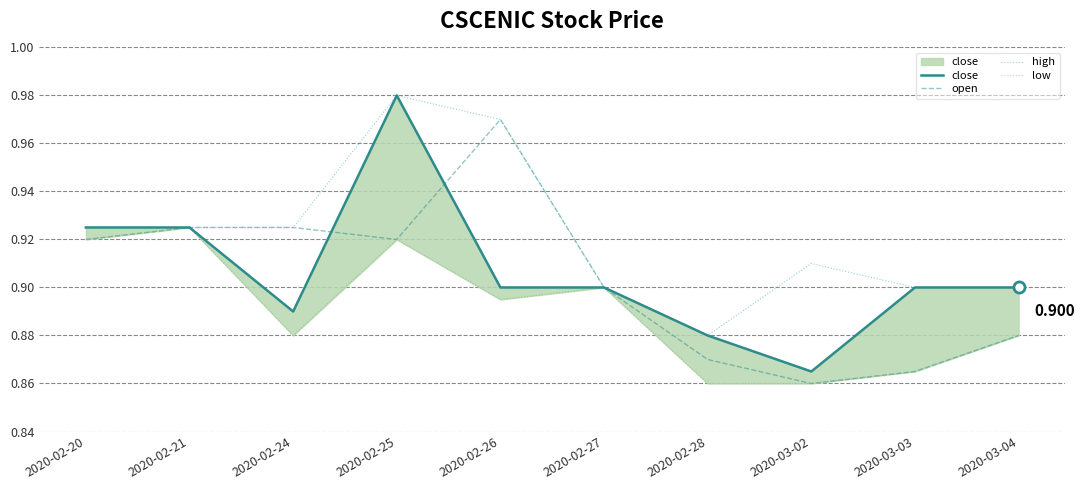

At which category is the sum across all series the highest?

2020-02-25